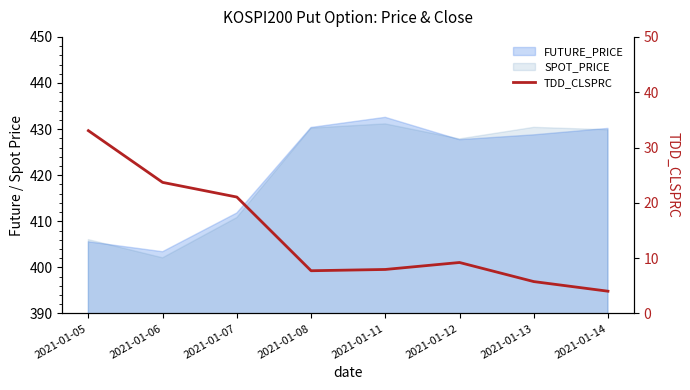

The chart shows a value of 15.2 at 2021-01-12. True or false?

False